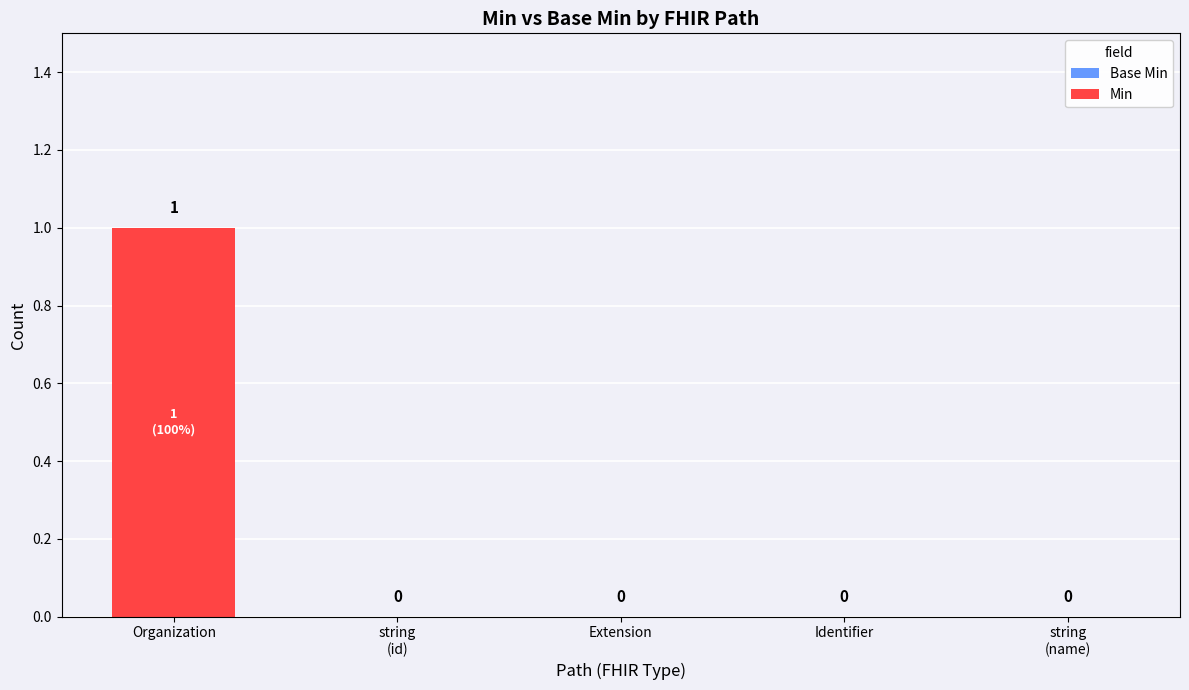

Between Organization and Extension, which is larger?

Organization